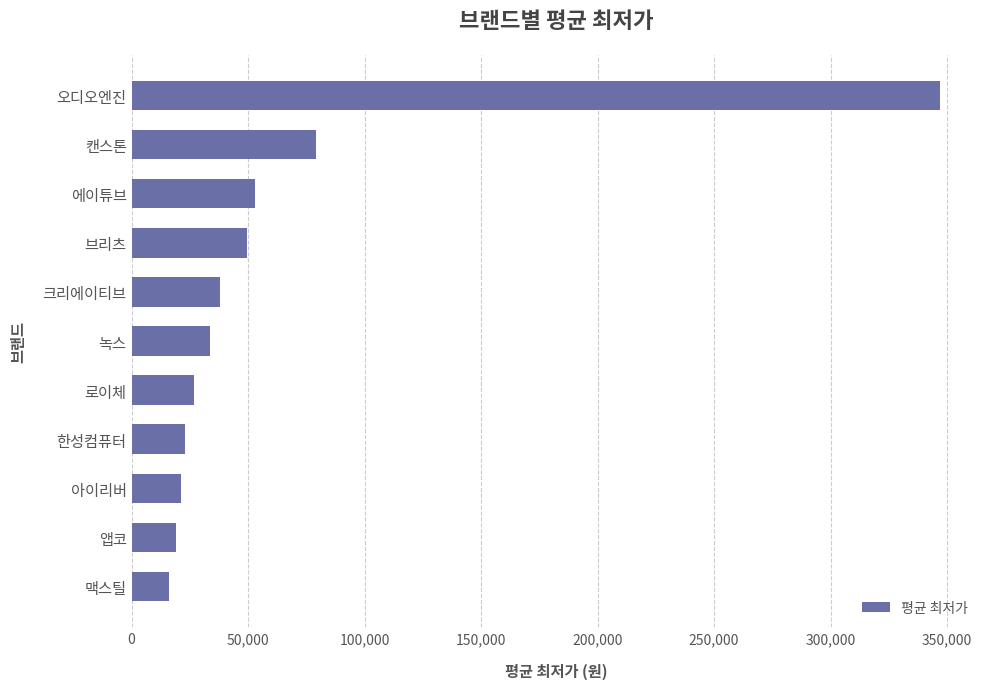

Reading bottom to top, extract all data points from this chart.

16000	19133	21230	22900	26900	33700	37760	49413	53200	79300	346800